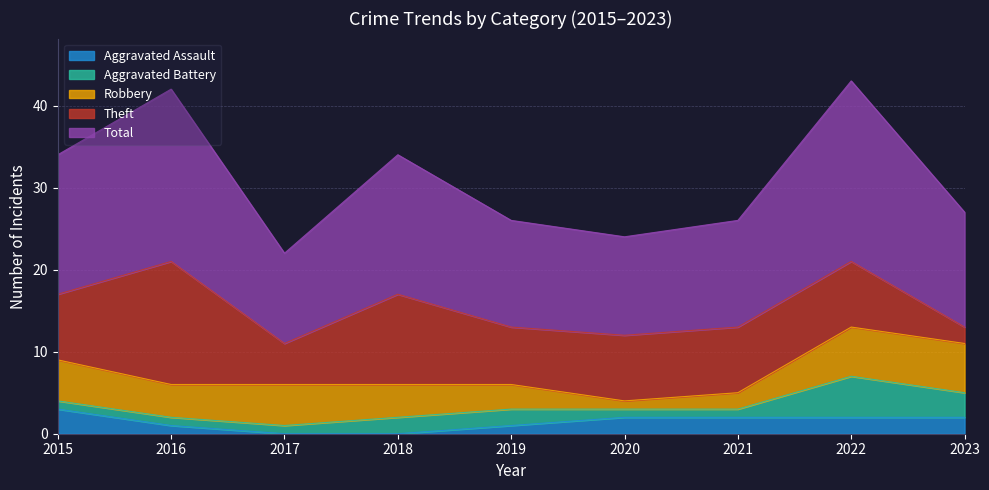

Where do Aggravated Battery and Theft first cross each other?

2022 and 2023